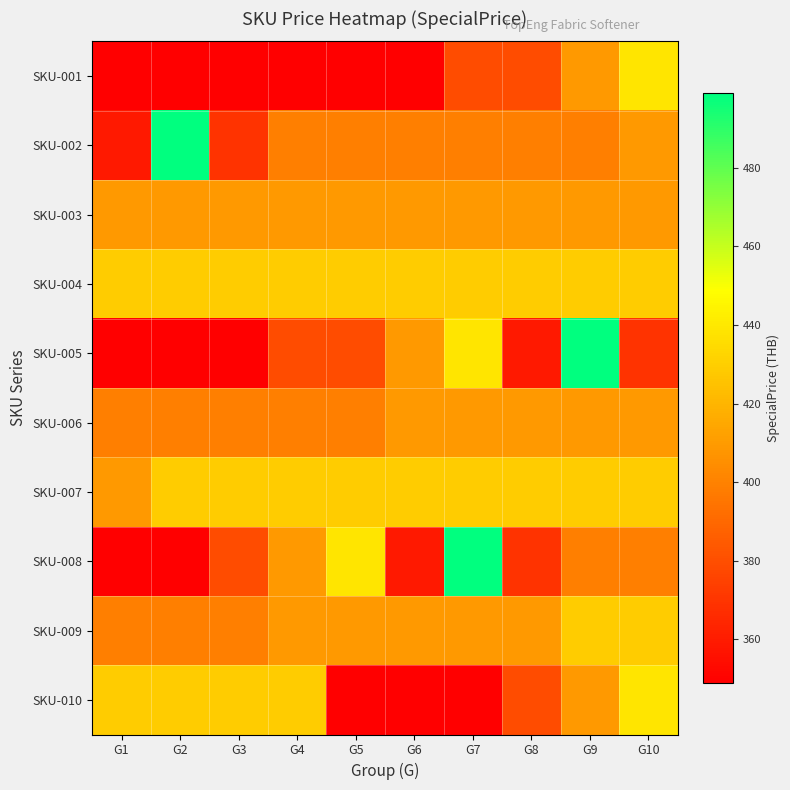

Reading left to right, transcribe all the data shown in this chart.

SKU-001: G1=349	G2=349	G3=349	G4=349	G5=349	G6=349	G7=379	G8=379	G9=409	G10=439
SKU-002: G1=359	G2=499	G3=369	G4=399	G5=399	G6=399	G7=399	G8=399	G9=399	G10=409
SKU-003: G1=409	G2=409	G3=409	G4=409	G5=409	G6=409	G7=409	G8=409	G9=409	G10=409
SKU-004: G1=429	G2=429	G3=429	G4=429	G5=429	G6=429	G7=429	G8=429	G9=429	G10=429
SKU-005: G1=349	G2=349	G3=349	G4=379	G5=379	G6=409	G7=439	G8=359	G9=499	G10=369
SKU-006: G1=399	G2=399	G3=399	G4=399	G5=399	G6=409	G7=409	G8=409	G9=409	G10=409
SKU-007: G1=409	G2=429	G3=429	G4=429	G5=429	G6=429	G7=429	G8=429	G9=429	G10=429
SKU-008: G1=349	G2=349	G3=379	G4=409	G5=439	G6=359	G7=499	G8=369	G9=399	G10=399
SKU-009: G1=399	G2=399	G3=399	G4=409	G5=409	G6=409	G7=409	G8=409	G9=429	G10=429
SKU-010: G1=429	G2=429	G3=429	G4=429	G5=349	G6=349	G7=349	G8=379	G9=409	G10=439